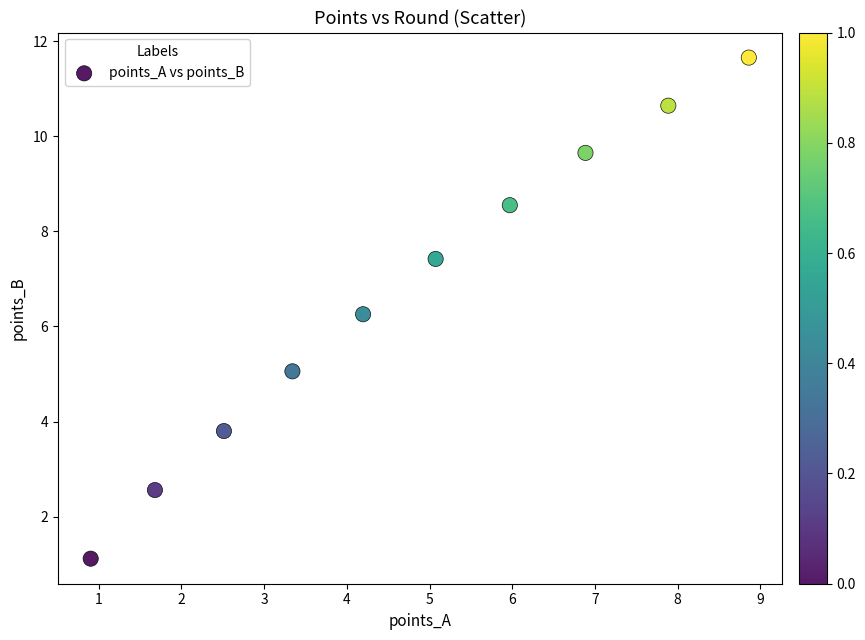

What Y value in the scatter plot is closest to 6?

6.3